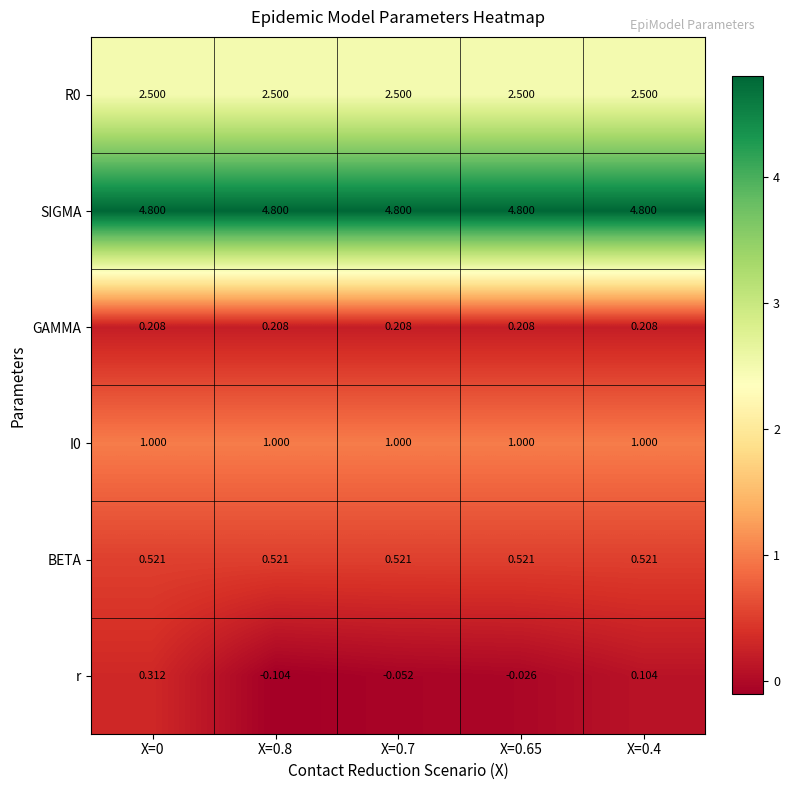

Which series has the largest range (max minus min)?

r